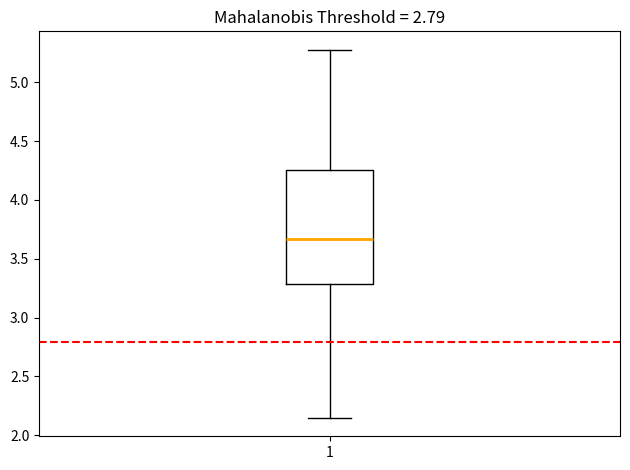

Read this box plot against the y-axis: the position of the median line, the range covered by the box, and the ends of both whiskers. The values are not printed on the chart, so give them approximately, as read against the axis.

median 3.65, box 3.30 to 4.25, whiskers 2.15 to 5.30